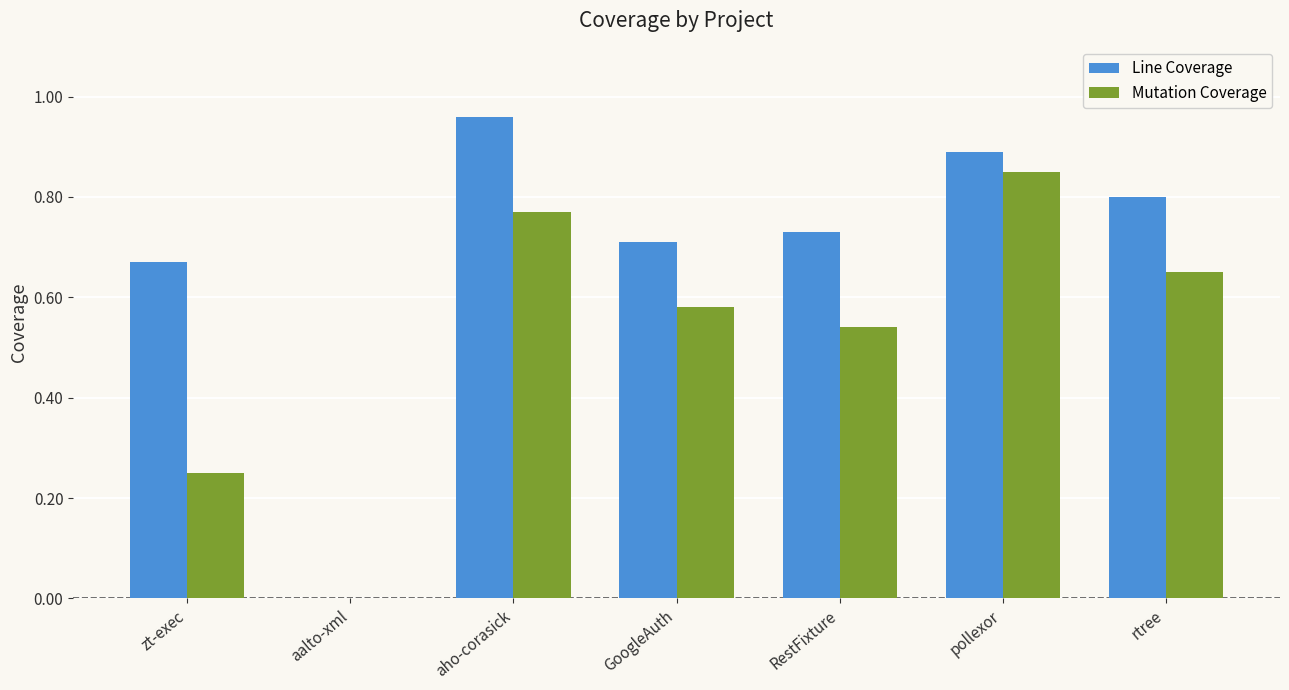

True or false: Line Coverage has a value of 0.7 at RestFixture.

True